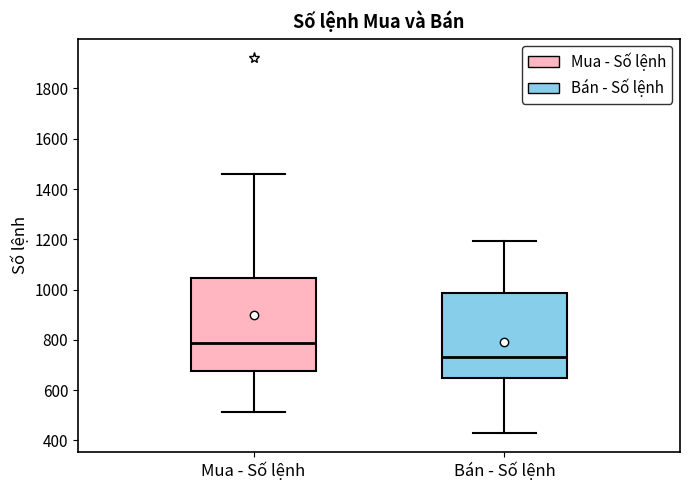

Reading left to right, read every box against the y-axis: the position of its median line, the range the box covers, and the ends of its whiskers. The values are not printed on the chart, so give them approximately, as read against the axis.

Mua - Số lệnh: median 780, box 680 to 1040, whiskers 520 to 1460
Bán - Số lệnh: median 740, box 640 to 980, whiskers 440 to 1200